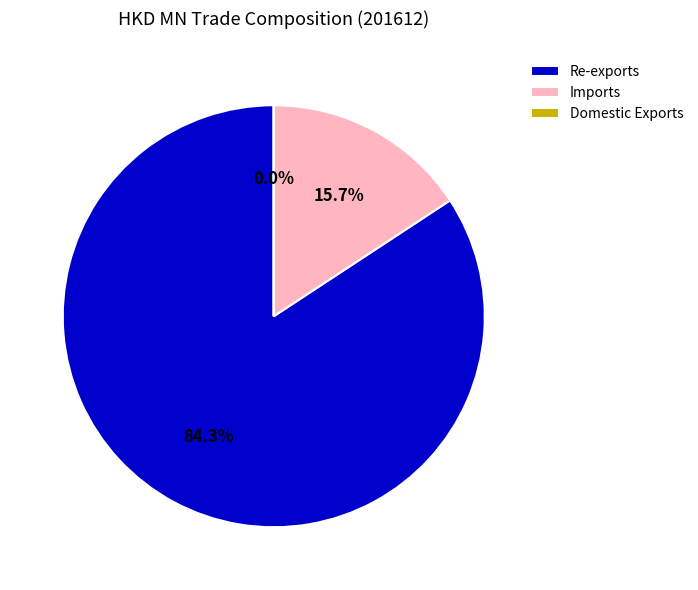

Which category has the biggest portion of the pie?

Re-exports